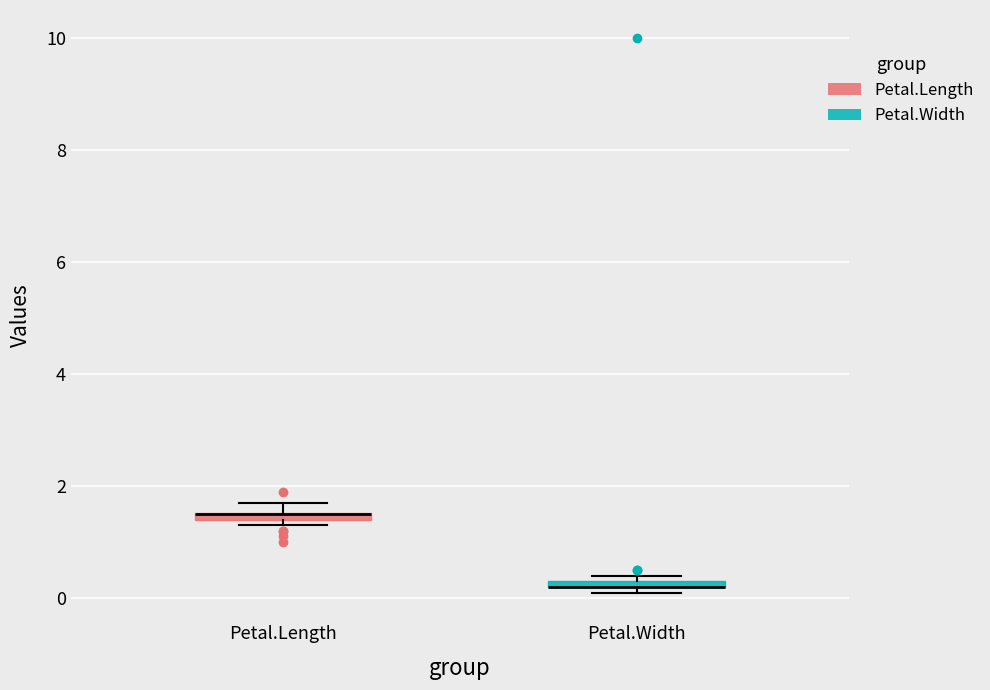

Where is the lower edge of the box for Petal.Width on the y-axis? The values are not printed on the chart, so give them approximately, as read against the axis.

0.2